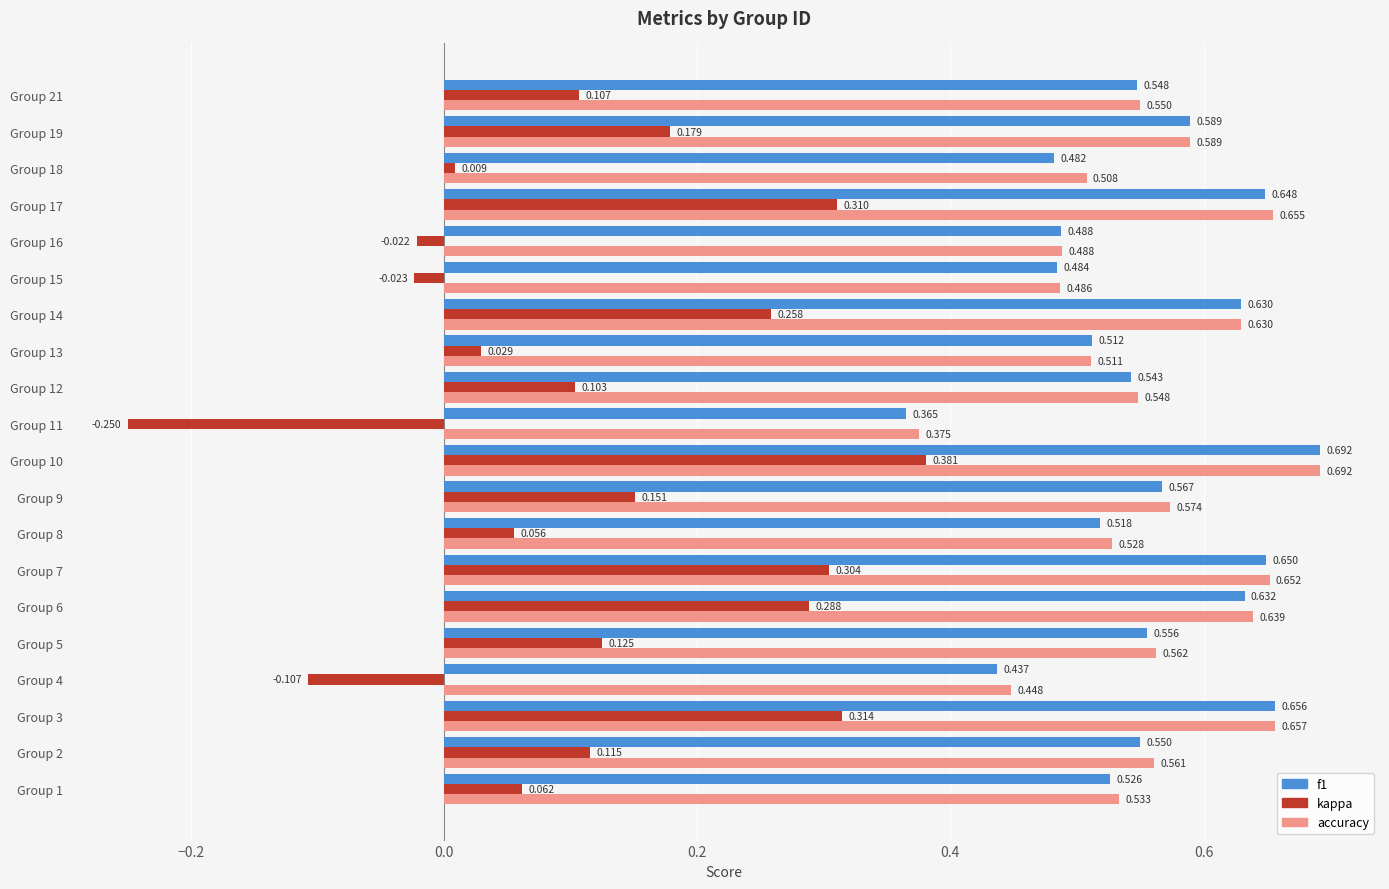

Which series changed the most between Group 11 and Group 18?

kappa